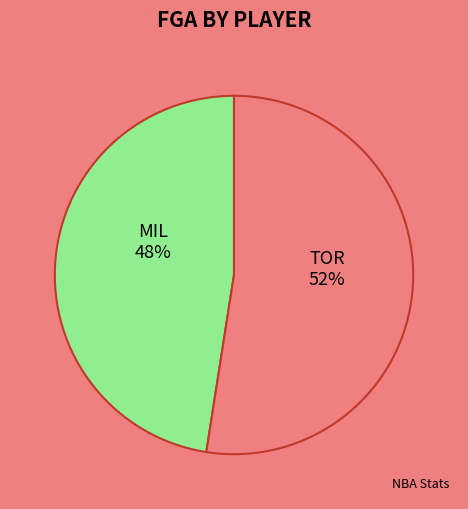

The TOR slice represents 60% of the pie. True or false?

False